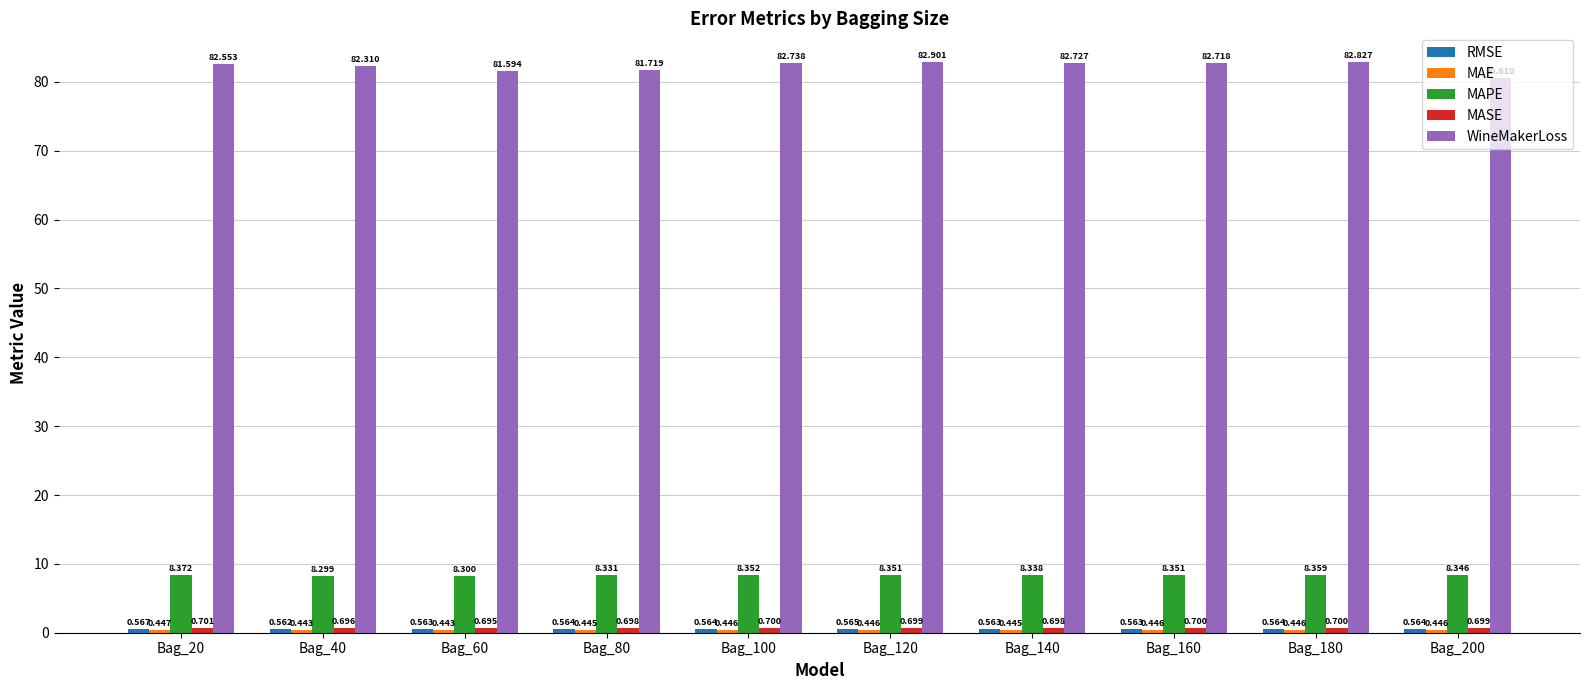

Which series has the largest total across all categories?

WineMakerLoss